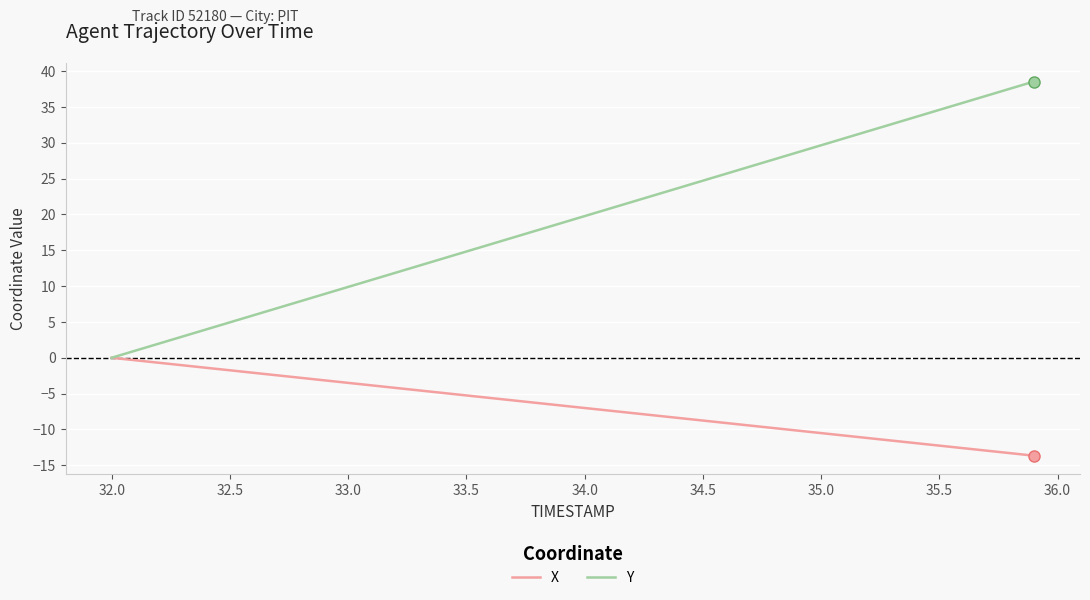

Which series has the largest range (max minus min)?

Y